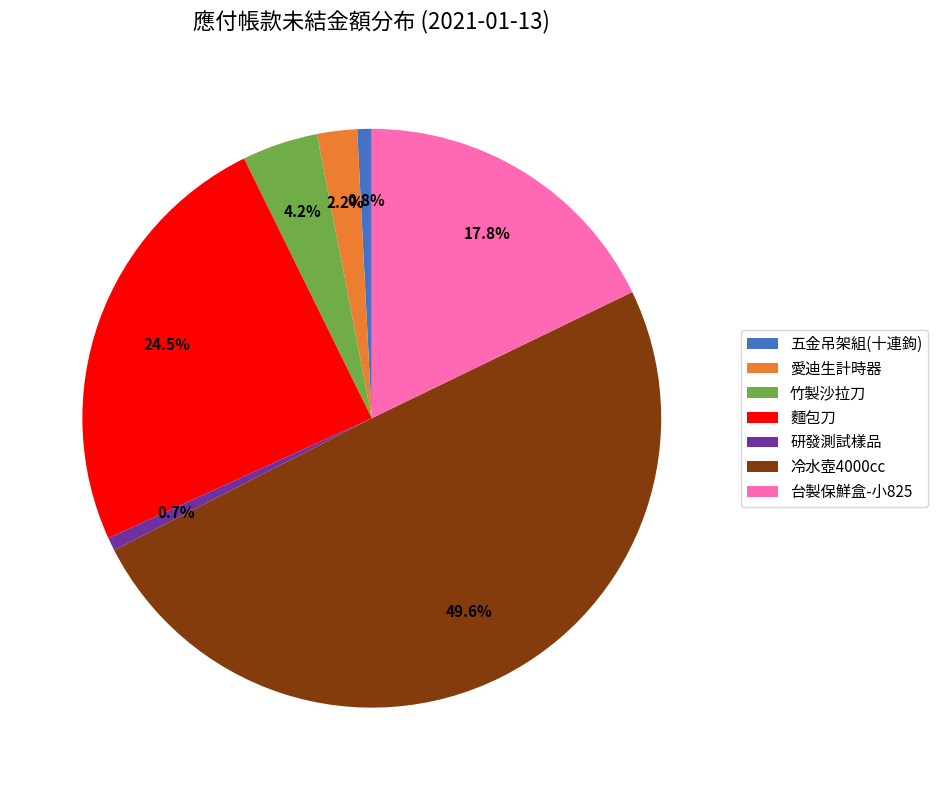

What percentage is the 竹製沙拉刀 slice, to the nearest percent?

4%